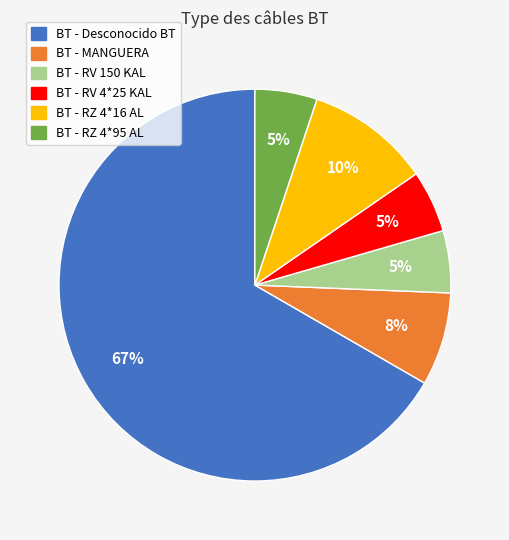

Is there any slice that represents more than half of the pie?

Yes